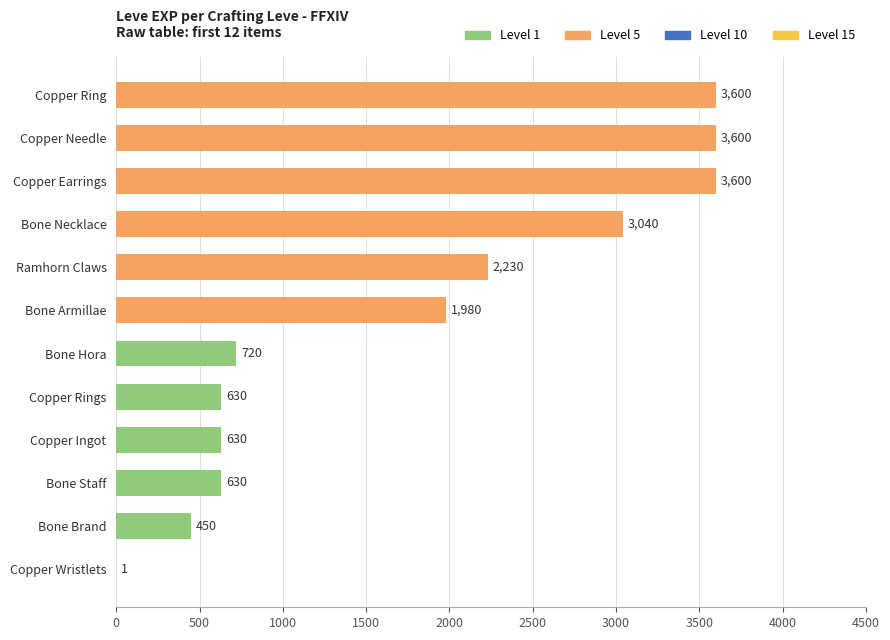

The chart shows a value of 720 at Bone Hora. True or false?

True